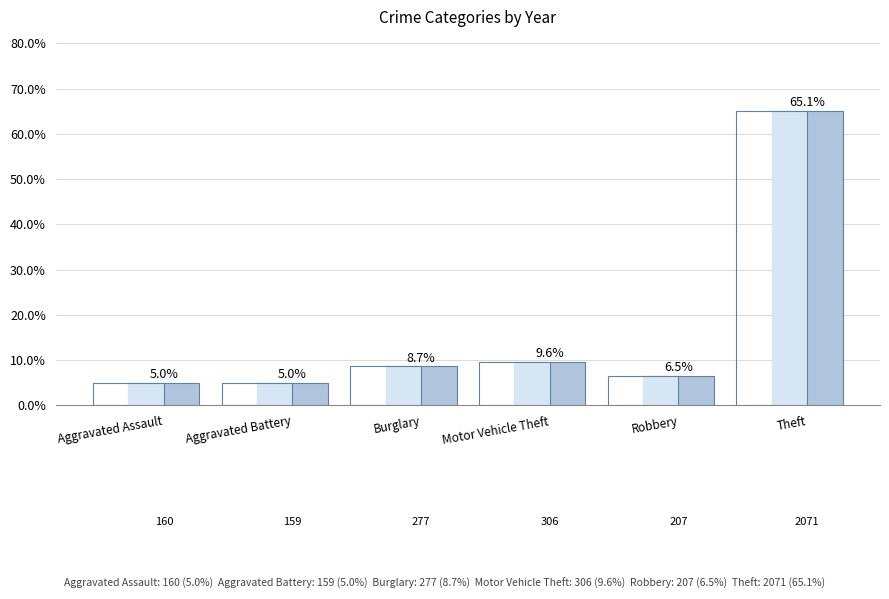

Between Motor Vehicle Theft and Aggravated Battery, which is larger?

Motor Vehicle Theft